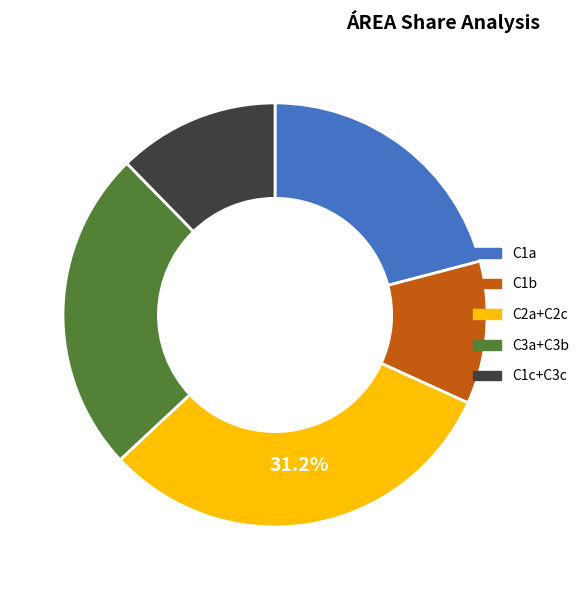

How many segments does this pie chart have?

5